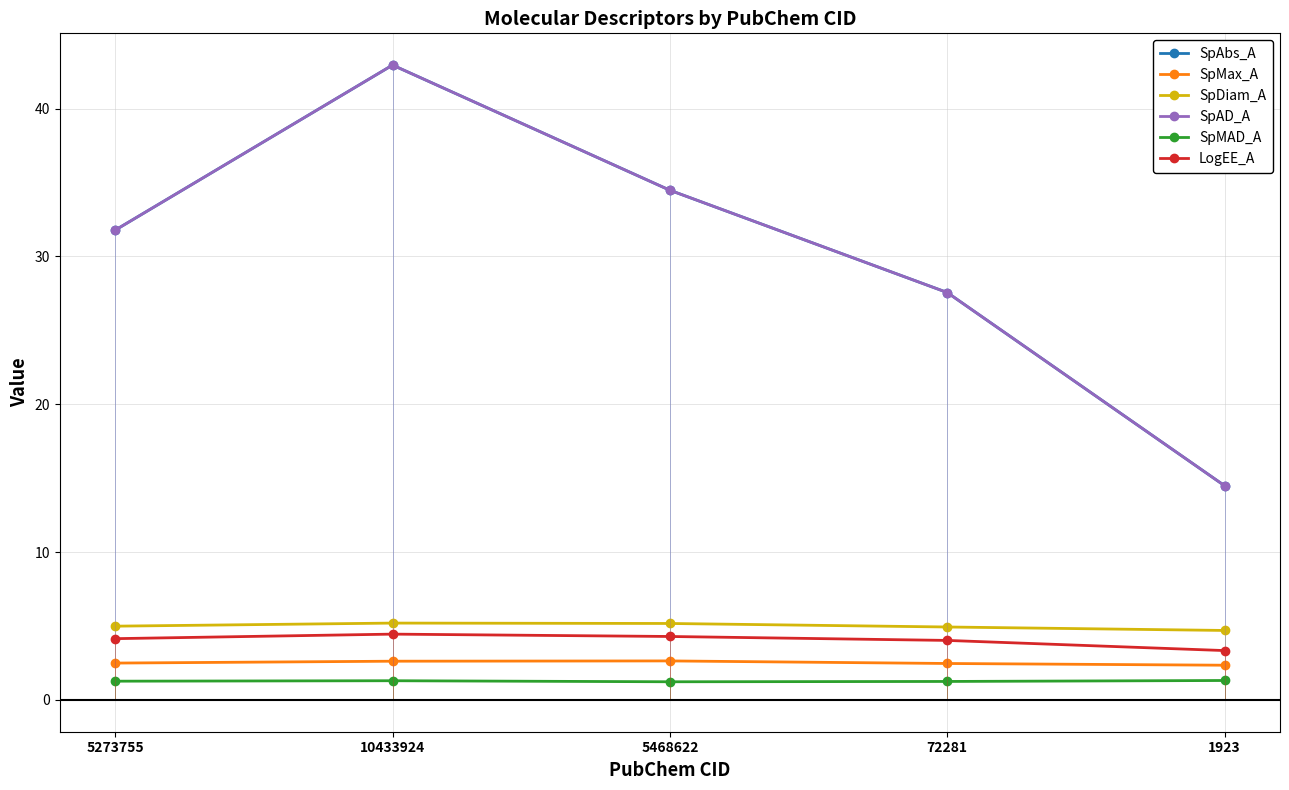

Which has a higher value, 5468622 or 10433924?

10433924